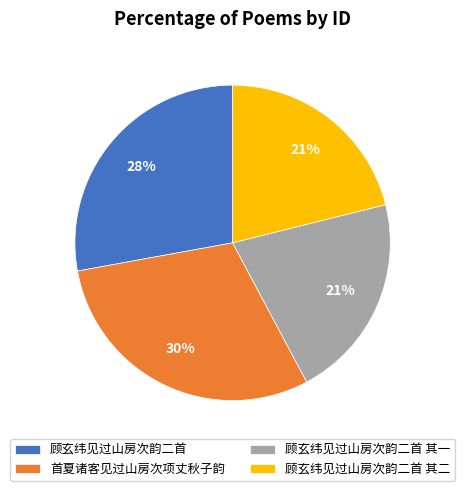

Which slice is the largest?

首夏诸客见过山房次项丈秋子韵